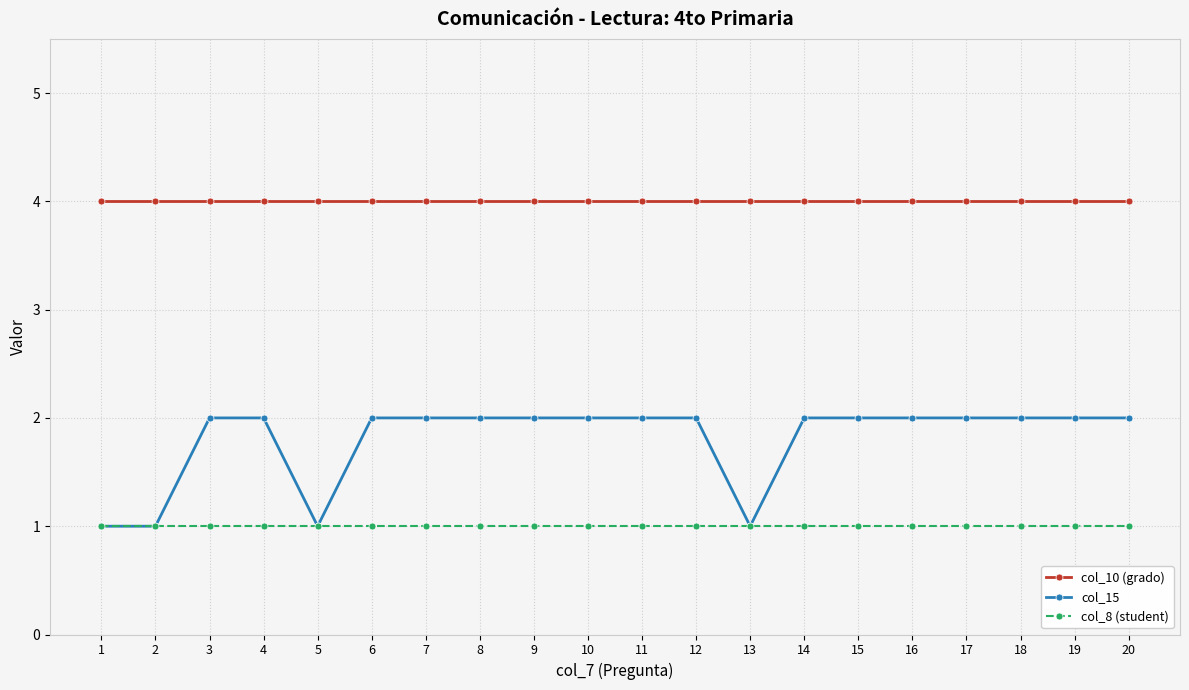

What is the value of the col_10 (grado) point at the 18th from the left?

4